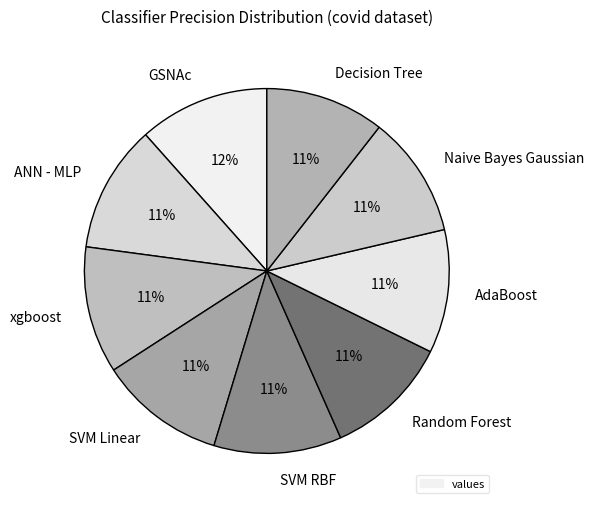

Count the number of slices in the pie.

9